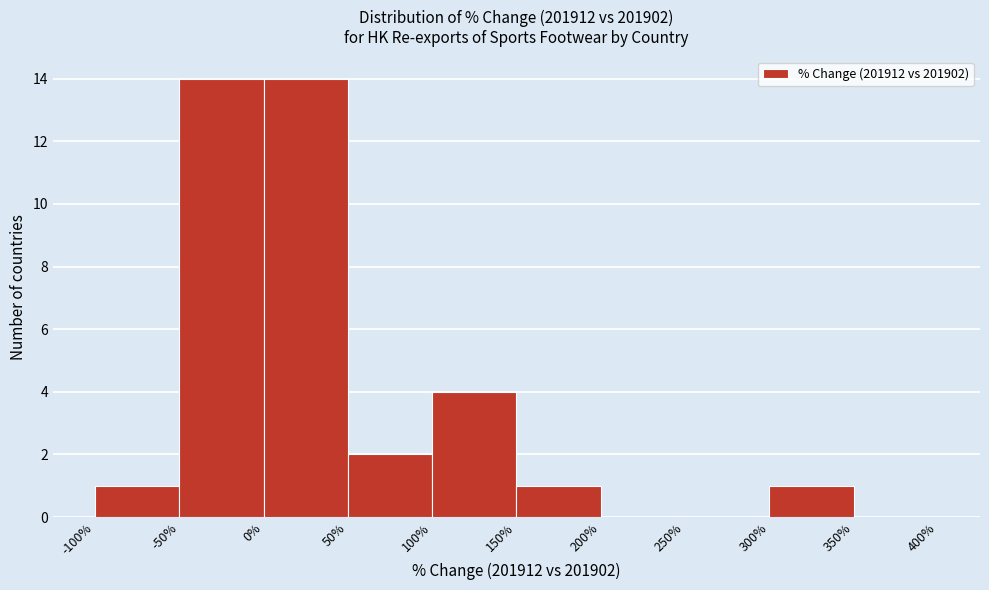

Reading left to right, transcribe this chart: for each bar, give the range it covers on the x-axis and its height. The values are not printed on the chart, so give them approximately, as read against the axis.

-100% to -50%: 1
-50% to 0%: 14
0% to 50%: 14
50% to 100%: 2
100% to 150%: 4
150% to 200%: 1
200% to 250%: 0
250% to 300%: 0
300% to 350%: 1
350% to 400%: 0